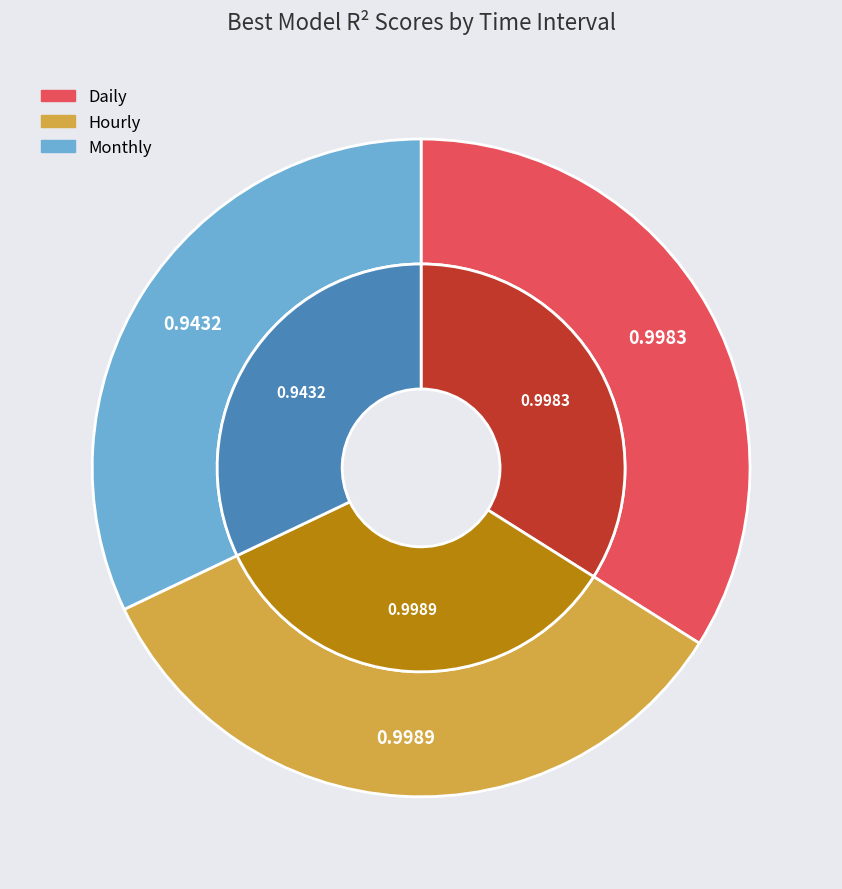

Rank the categories by value from lowest to highest.

Monthly, Daily, Hourly